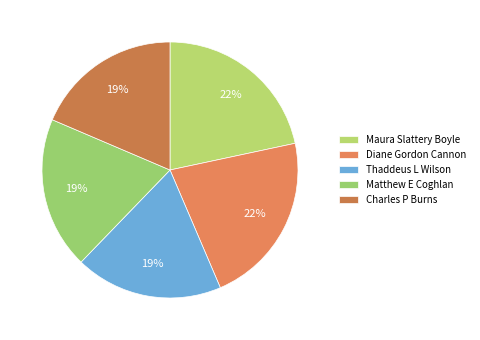

What is the smallest slice in the pie chart?

Charles P Burns